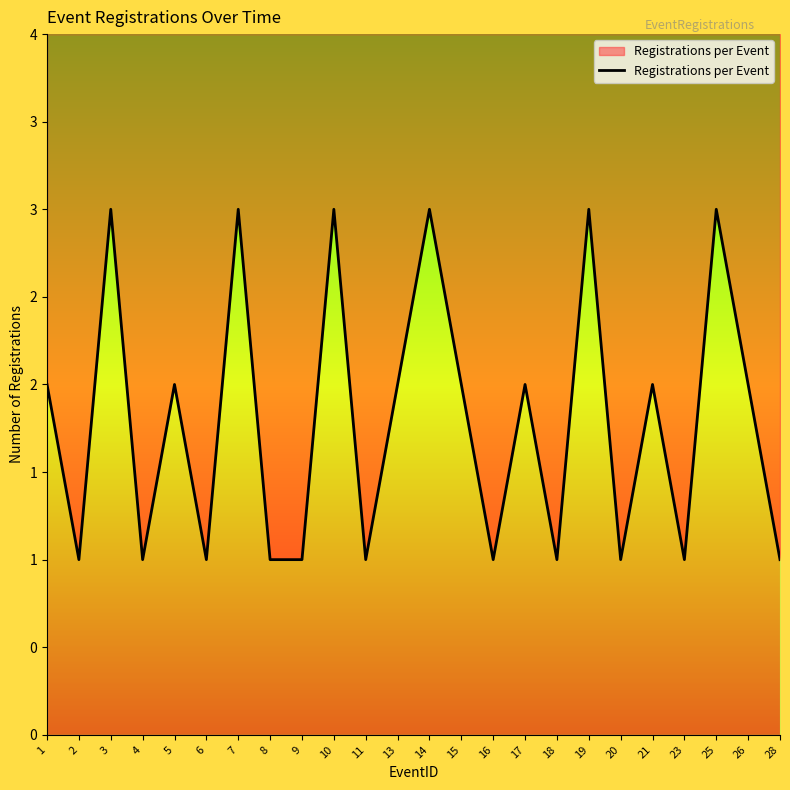

What value does the data have at 28?

1